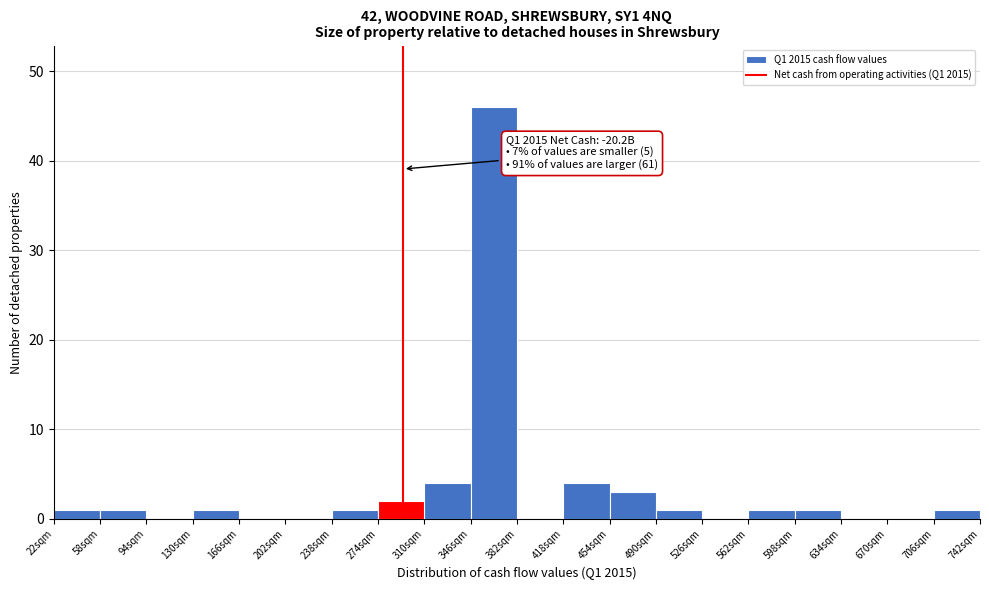

Which range on the x-axis has the tallest bar?

346 to 382